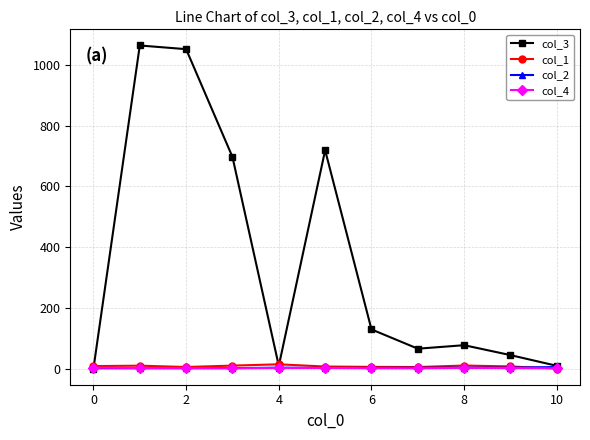

Which series has the largest range (max minus min)?

col_3